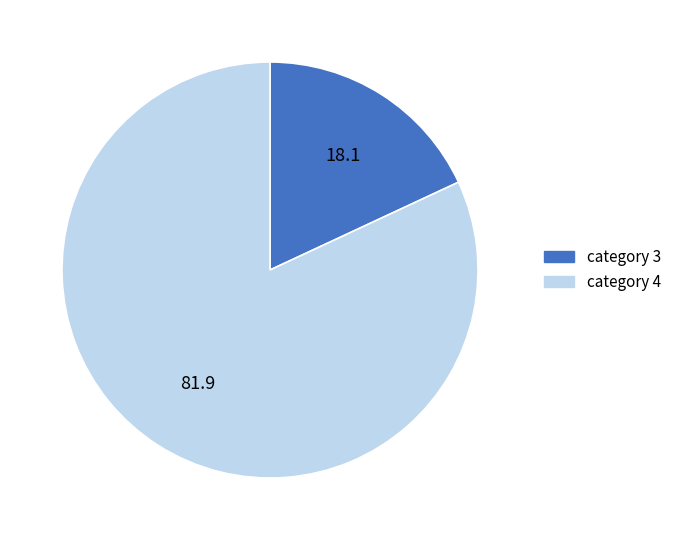

What is the largest slice in the pie chart?

category 4